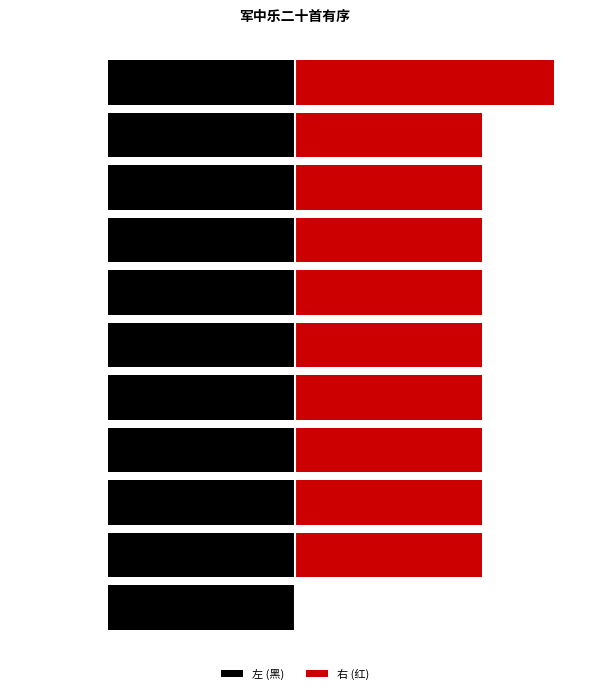

Is the value of 左 (黑) at 8 greater than the value of 右 (红) at 5?

No